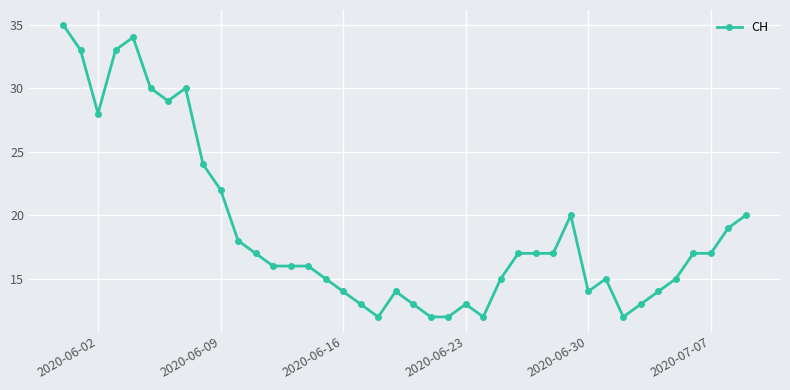

True or false: the data has more than 2 interior local peaks.

True